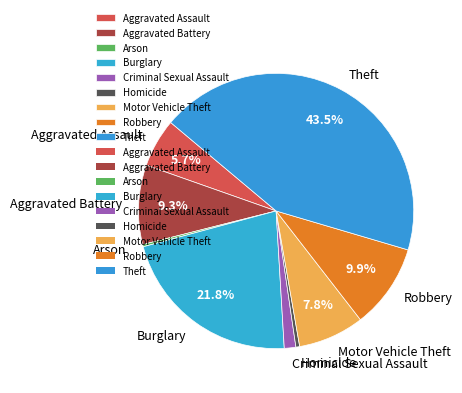

Is there any slice that represents more than half of the pie?

No